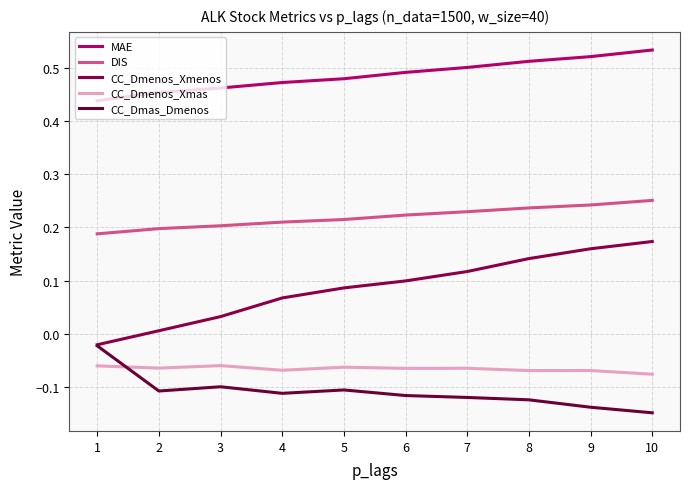

Does the chart have visible grid lines?

Yes